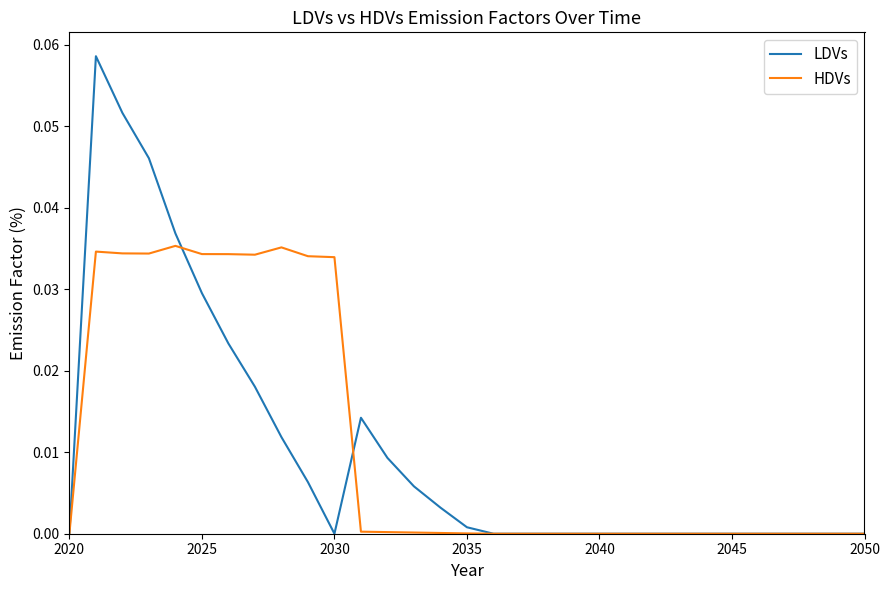

Rank the series by their maximum value, from lowest to highest.

HDVs, LDVs